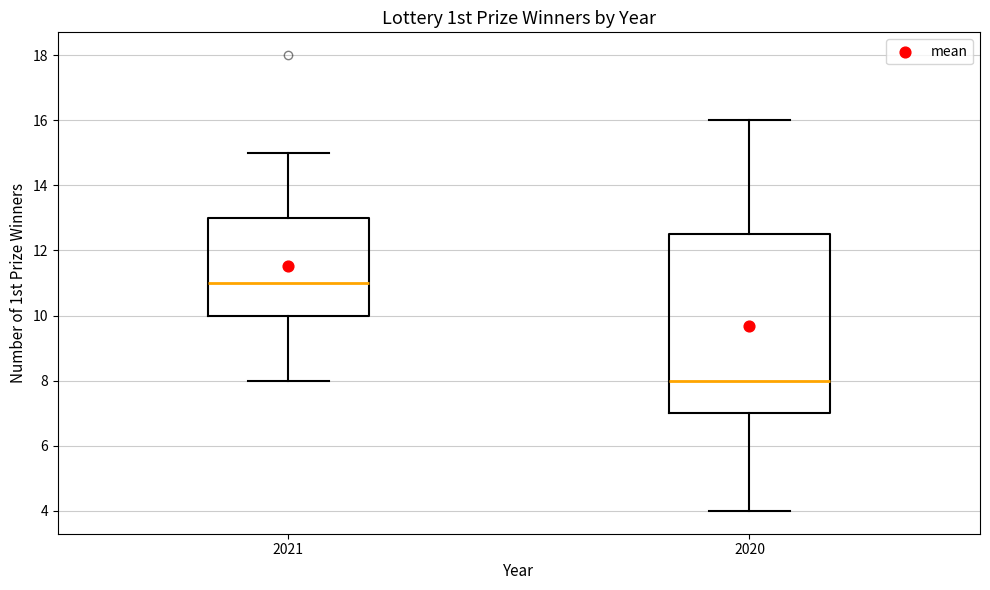

Reading left to right, read every box against the y-axis: the position of its median line, the range the box covers, and the ends of its whiskers. The values are not printed on the chart, so give them approximately, as read against the axis.

2021: median 11.0, box 10.0 to 13.0, whiskers 8.0 to 15.0
2020: median 8.0, box 7.0 to 12.6, whiskers 4.0 to 16.0